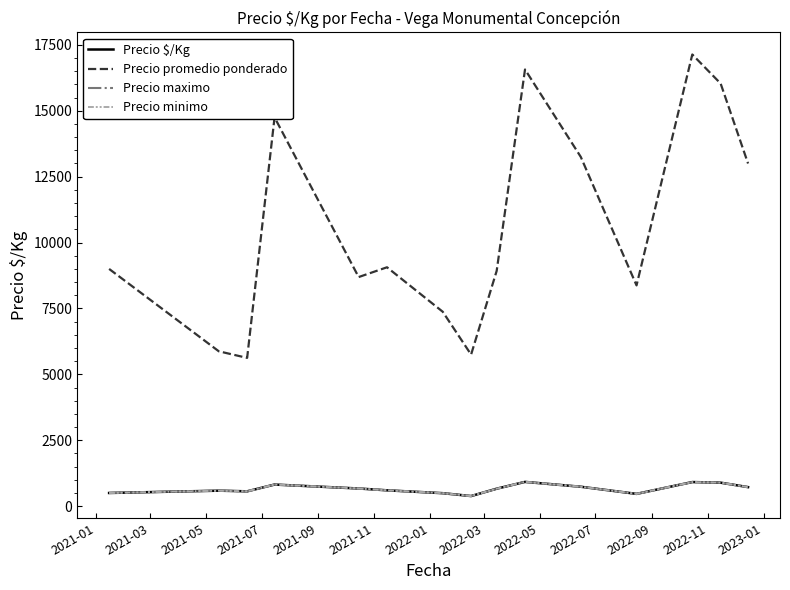

What is the difference between the maximum and minimum values in the Precio minimo series?

537.3